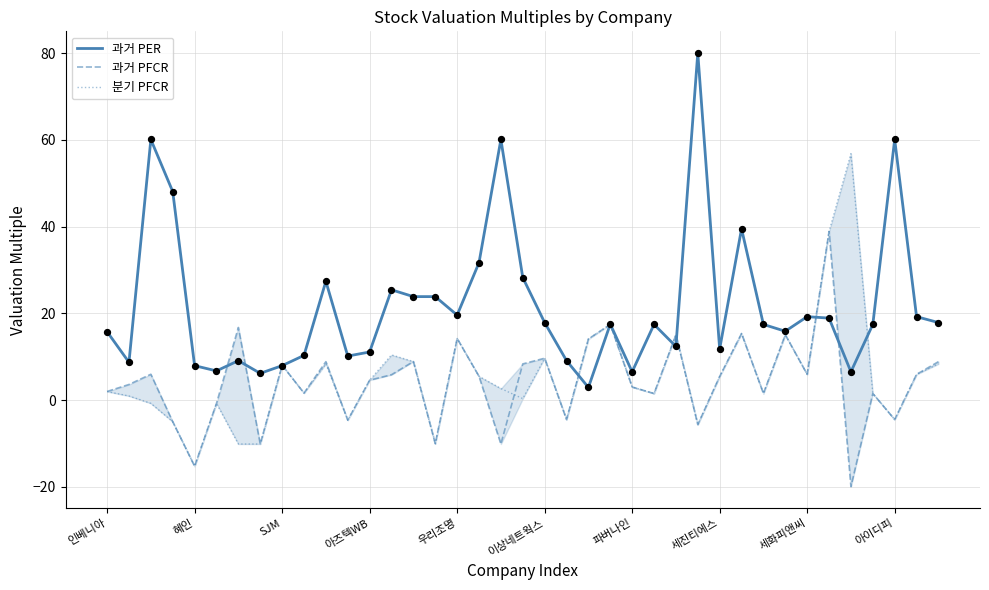

What is the approximate value of 과거 PER at 인베니아?

15.8